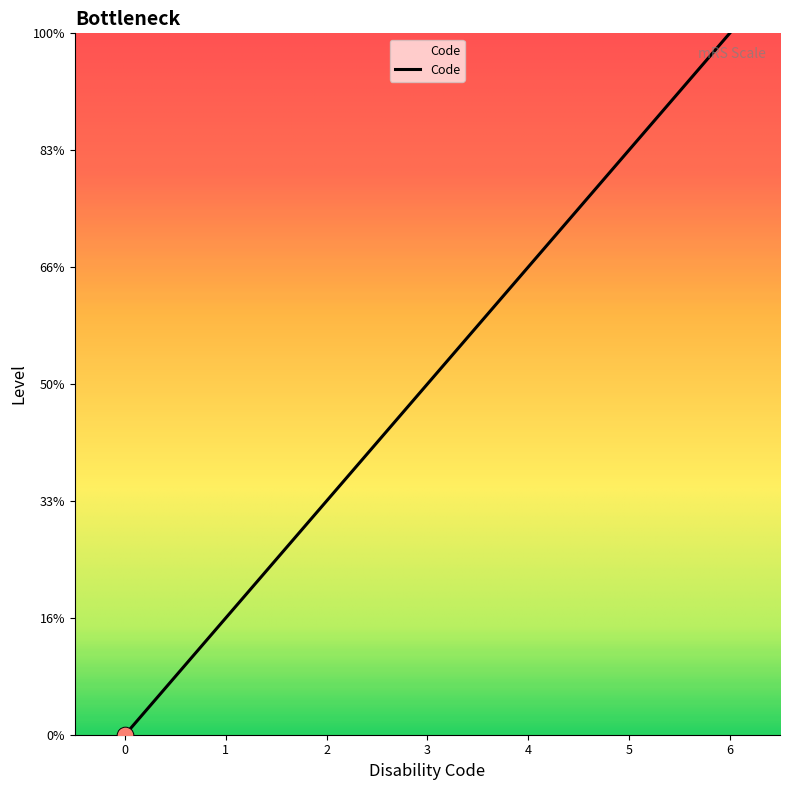

Is this an area chart (filled region under the line)?

Yes